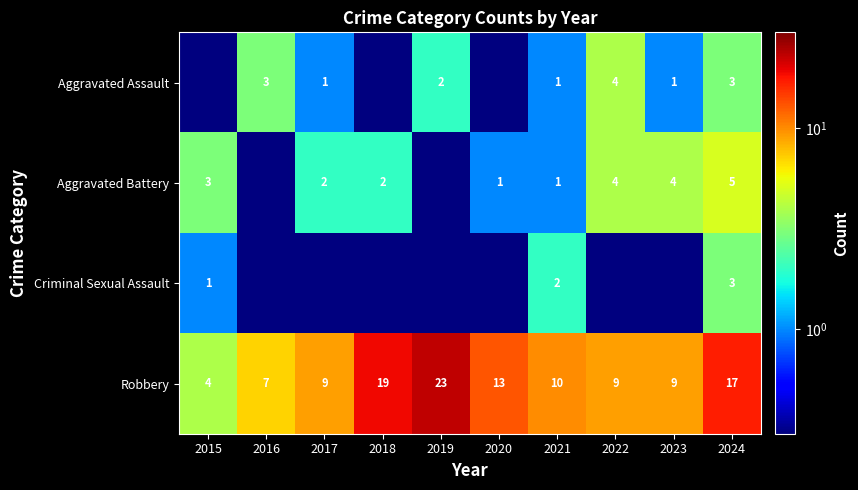

What is the highest value of the Robbery series?

23.0